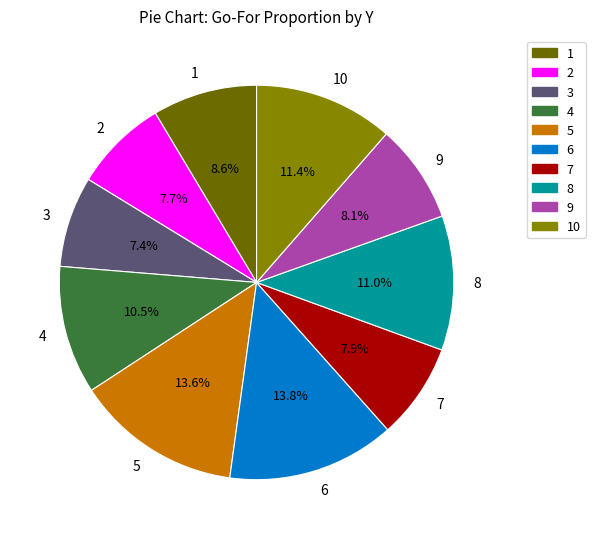

Approximately how many times larger is the value at 9 compared to 2?

1.1